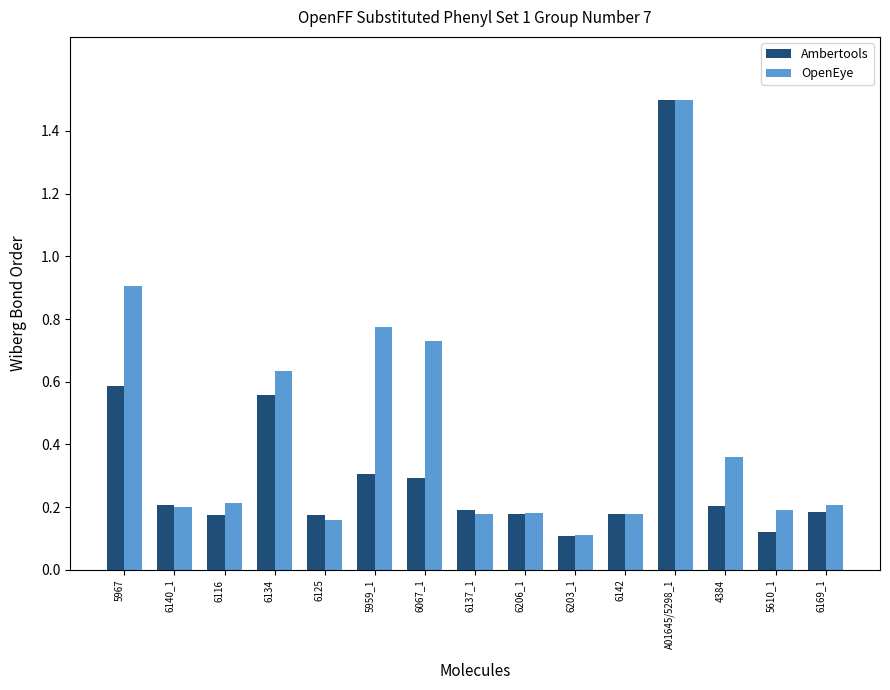

What is the difference between the highest and lowest values at 5959_1?

0.5